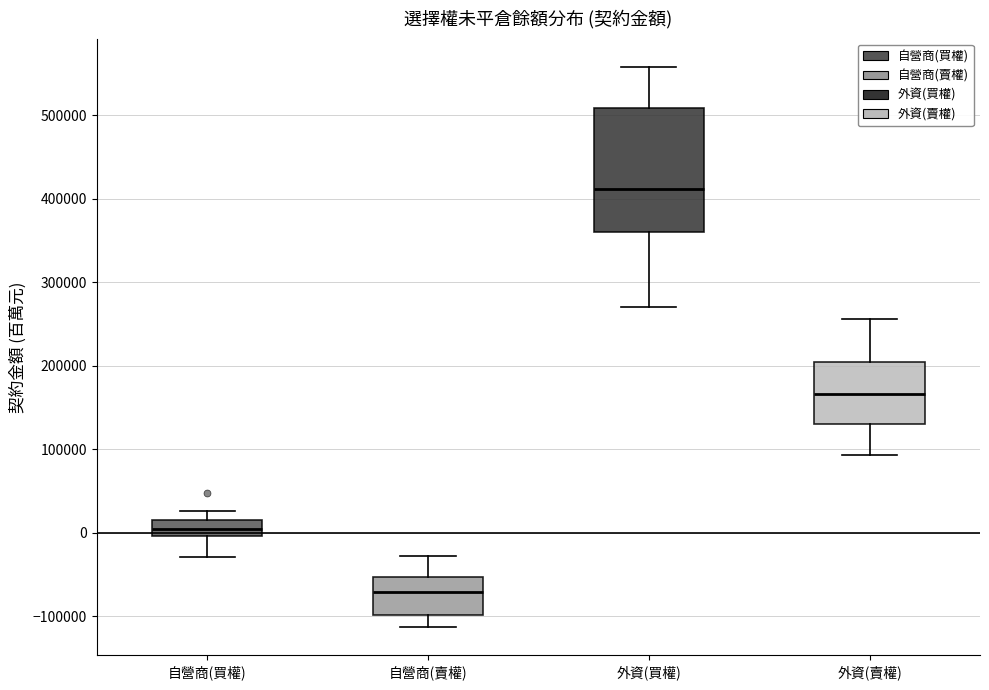

Reading left to right, read every box against the y-axis: the position of its median line, the range the box covers, and the ends of its whiskers. The values are not printed on the chart, so give them approximately, as read against the axis.

自營商(買權): median 10000 (inside the box), box 0 to 10000, whiskers -30000 to 30000
自營商(賣權): median -70000, box -100000 to -50000, whiskers -110000 to -30000
外資(買權): median 410000, box 360000 to 510000, whiskers 270000 to 560000
外資(賣權): median 170000, box 130000 to 200000, whiskers 90000 to 260000